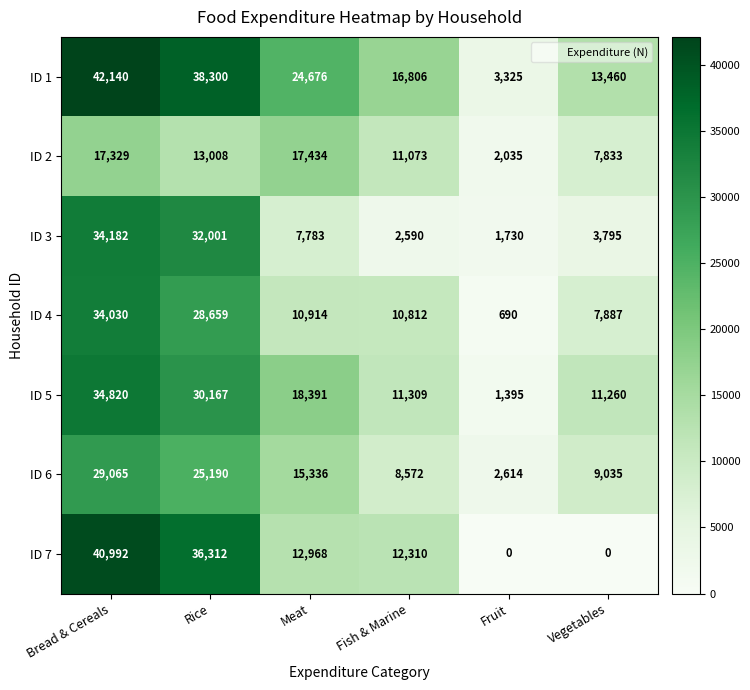

True or false: ID 3 has a value of 1125 at Fruit.

False